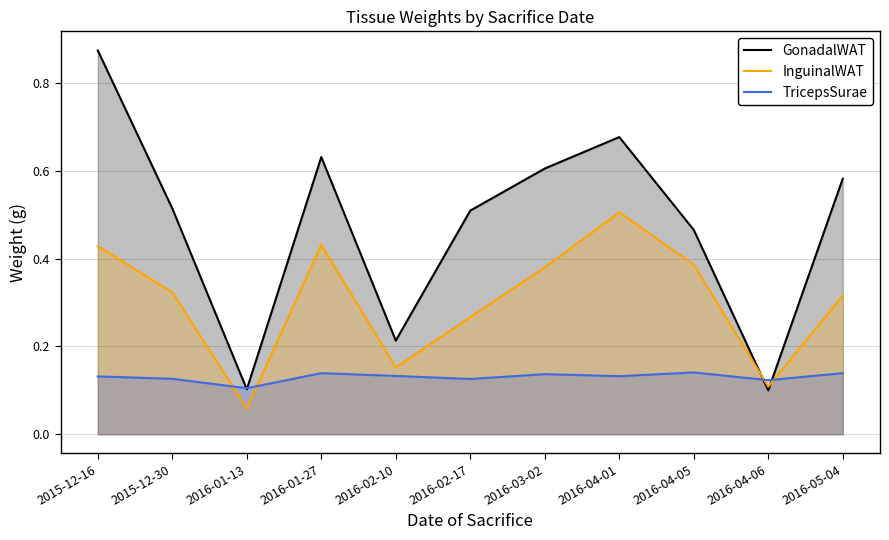

At which label is GonadalWAT closest to 0?

2016-04-06